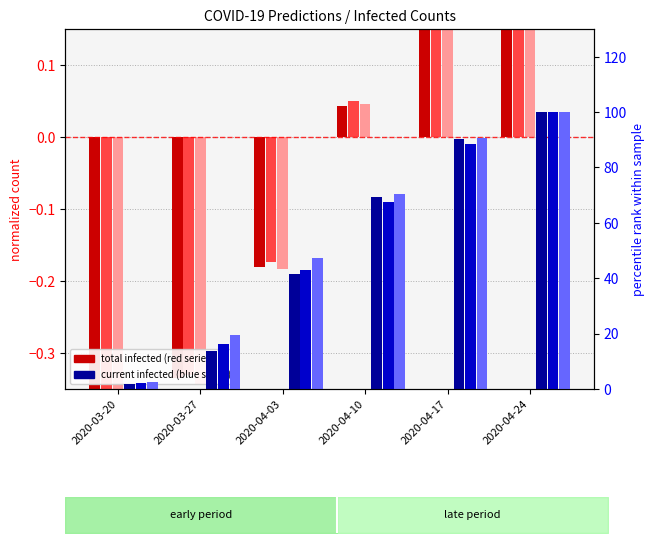

How many bars are there in each group?

6